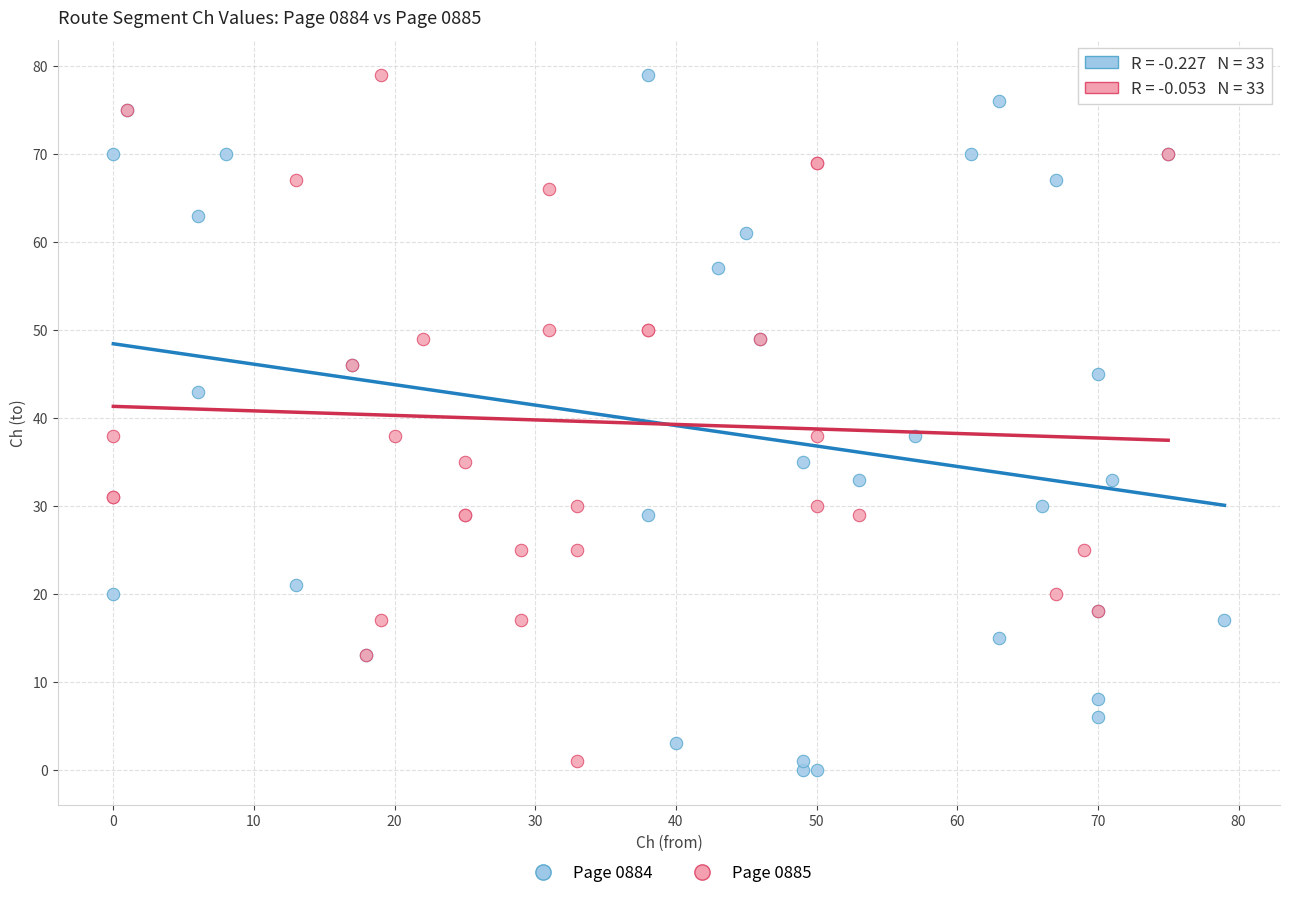

Which series has the largest Y range (max minus min)?

Page 0884